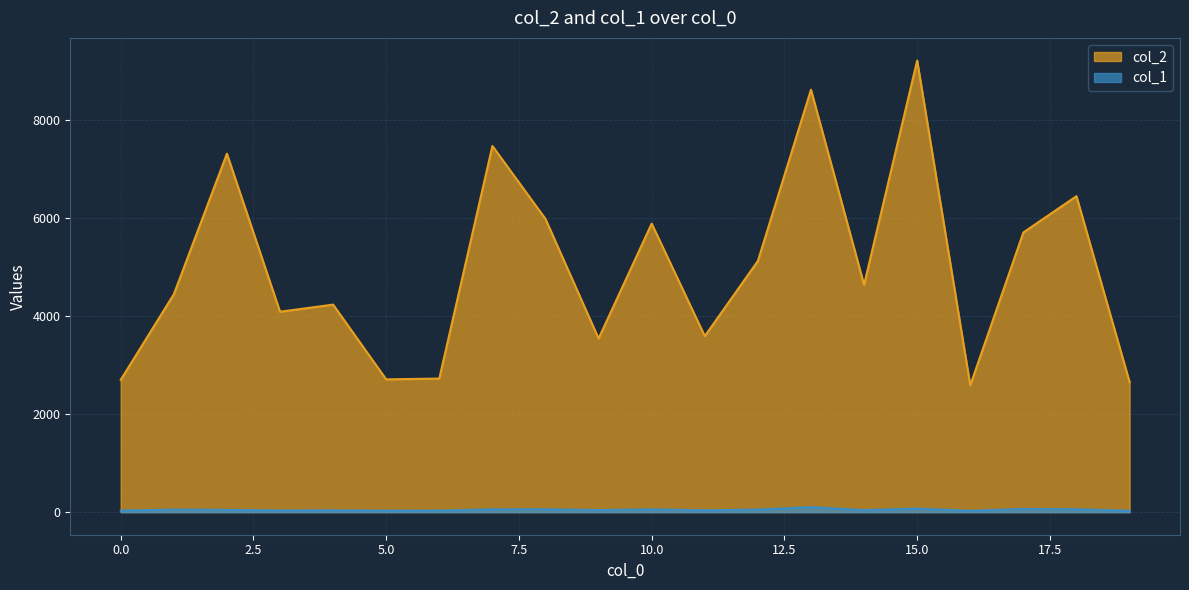

How many series are shown in this chart?

2